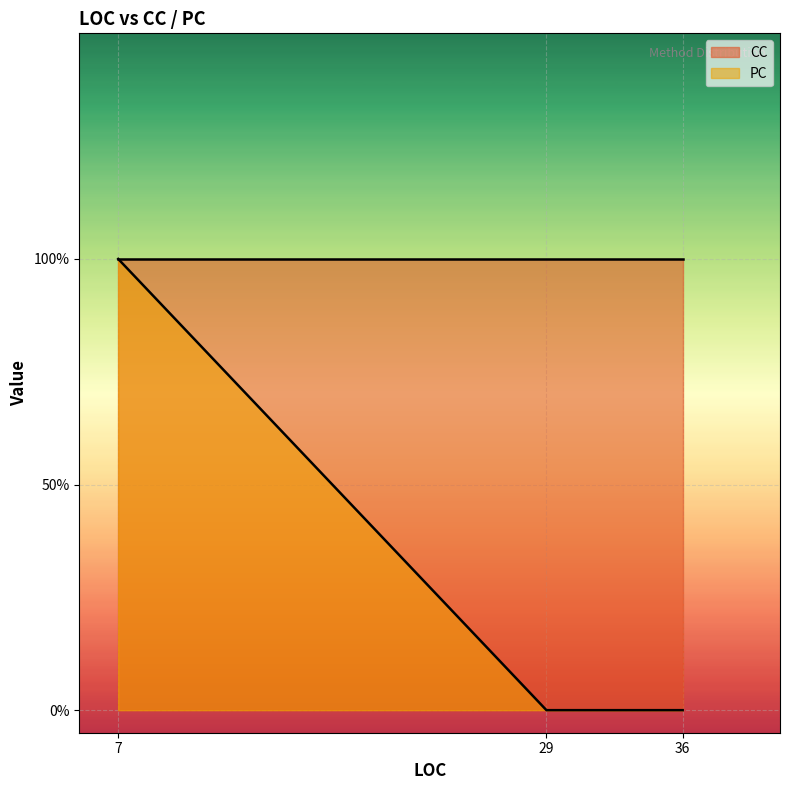

What is the sum of all values?

1